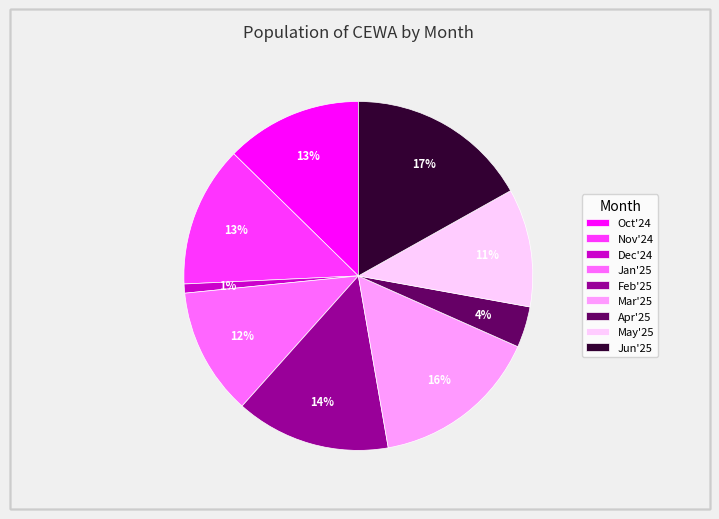

What is the largest slice in the pie chart?

Jun'25